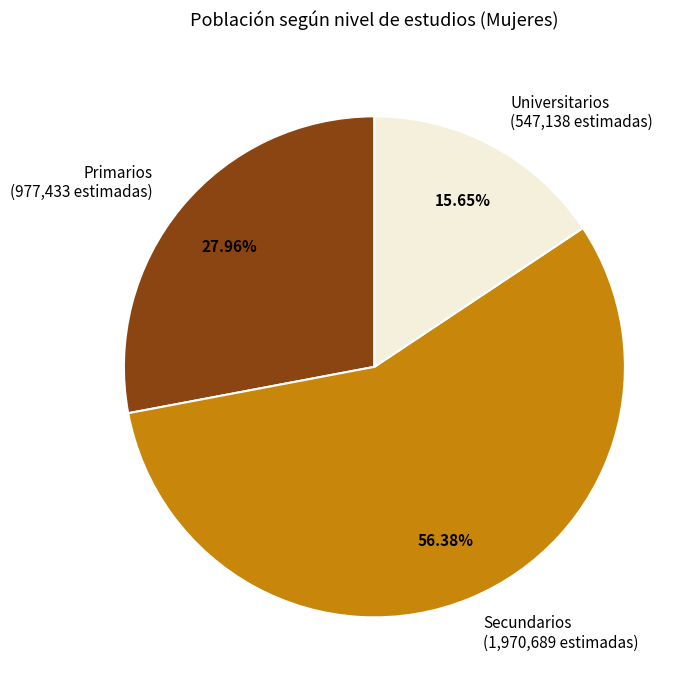

Is it true that Universitarios is 23% of the pie?

False